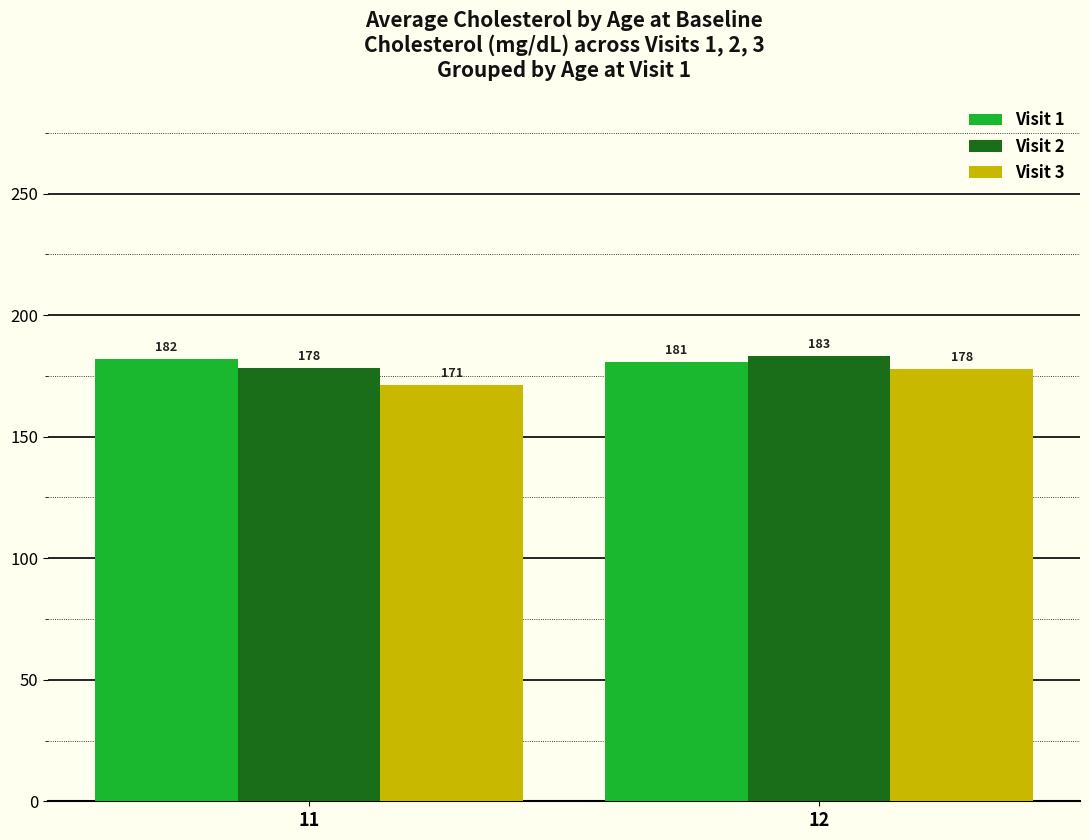

At which category is the sum across all series the highest?

12